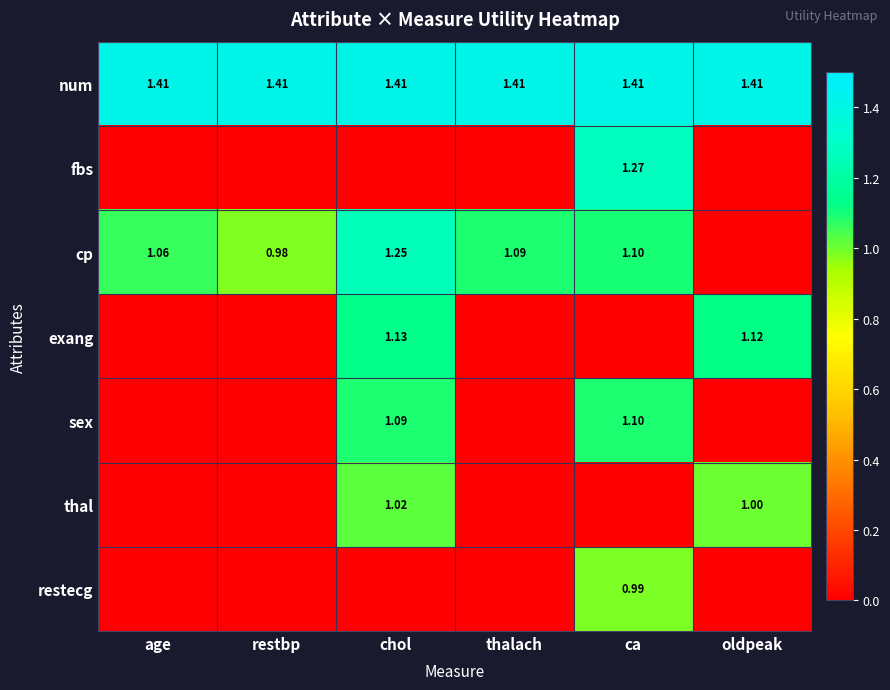

The fbs series shows -0.9 at oldpeak. True or false?

False